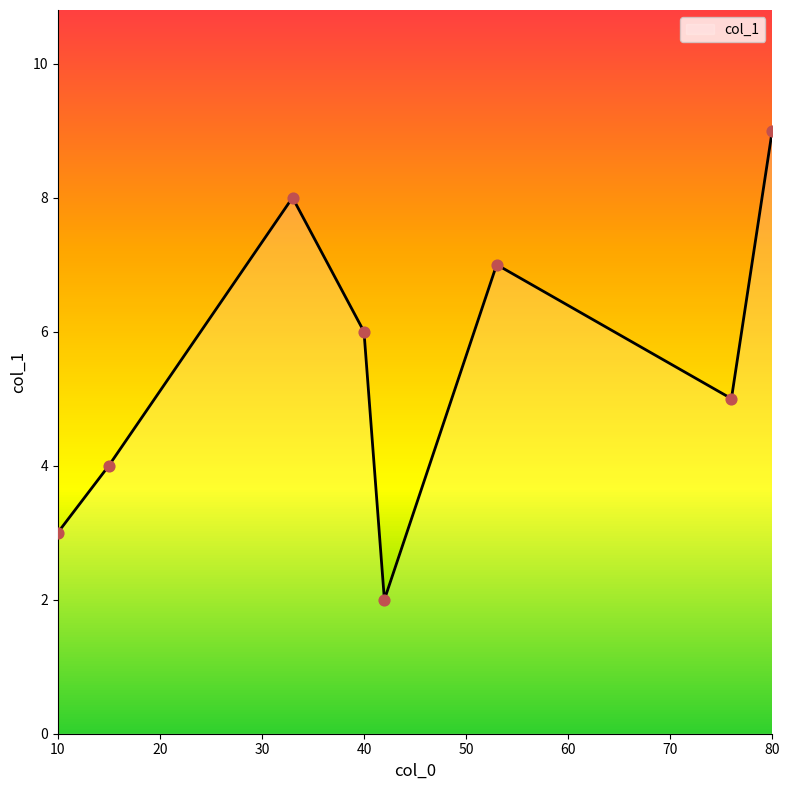

What is the minimum value shown in the chart?

2.0